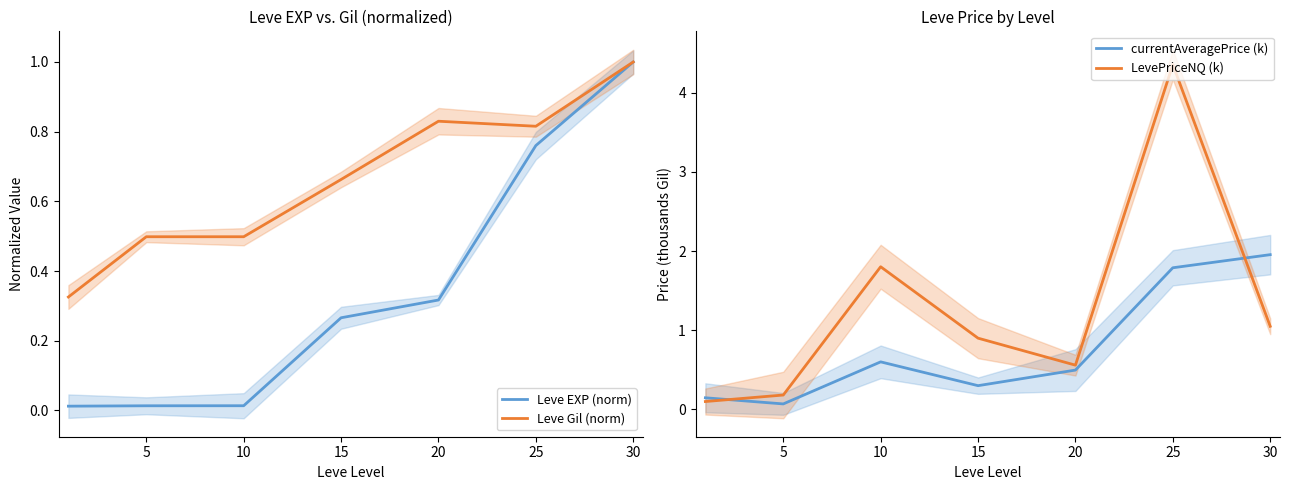

What is the spread (max minus min) of values at 15?

0.6